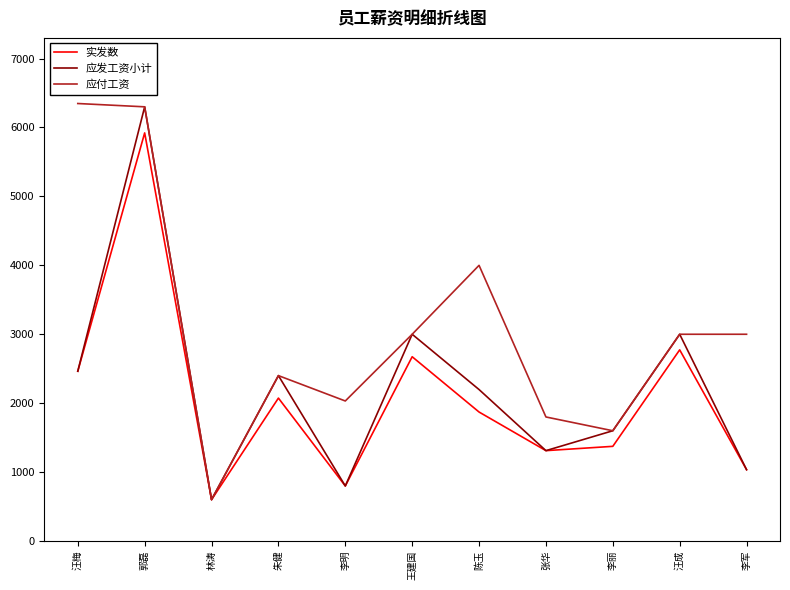

How many values in the 实发数 series exceed 1871?

6